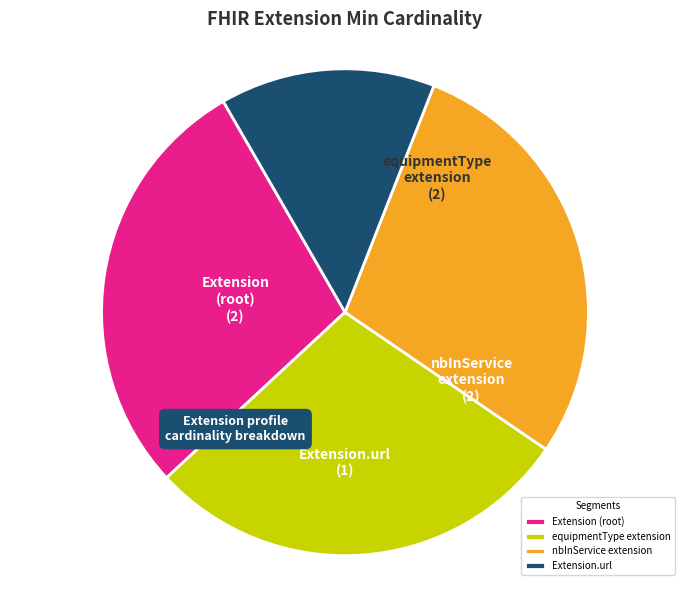

Which slice is the smallest?

Extension.url